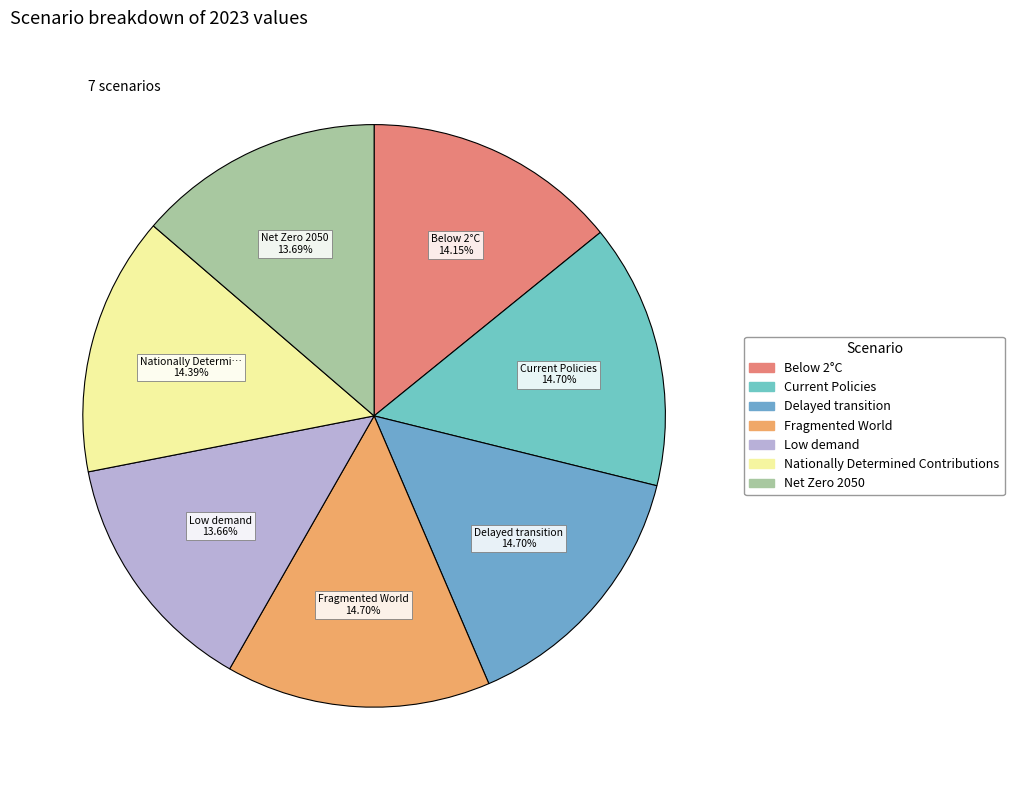

Is Low demand the majority of the pie?

No